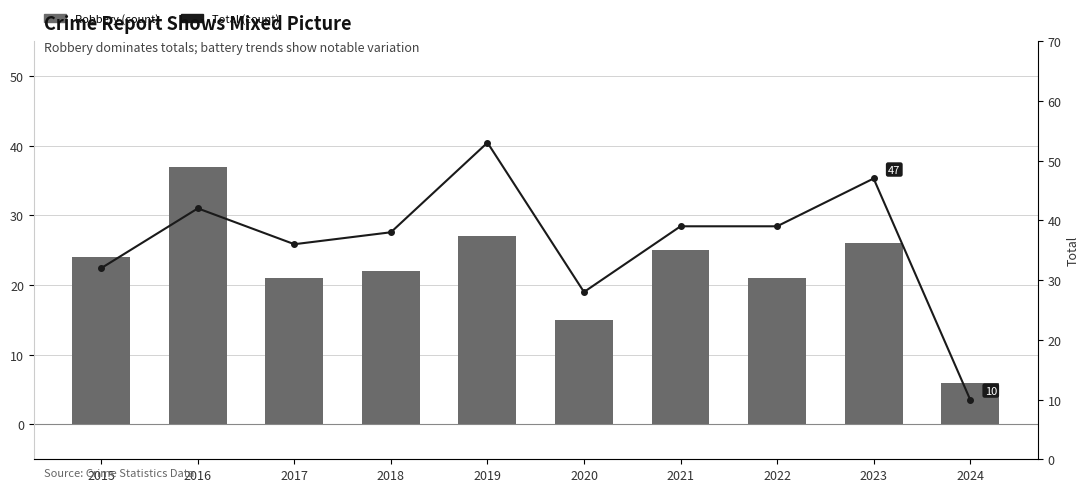

Between 2021 and 2022, which series saw the biggest shift?

Robbery